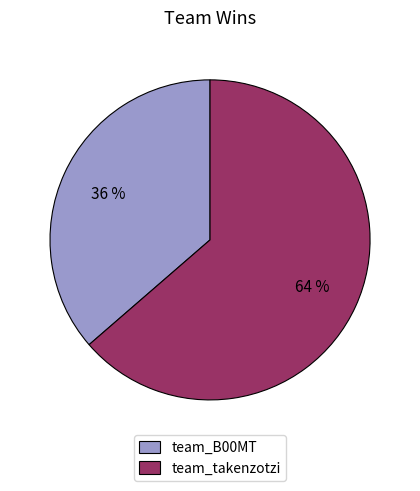

To the nearest percent, what is the combined percentage of team_B00MT and team_takenzotzi?

100%